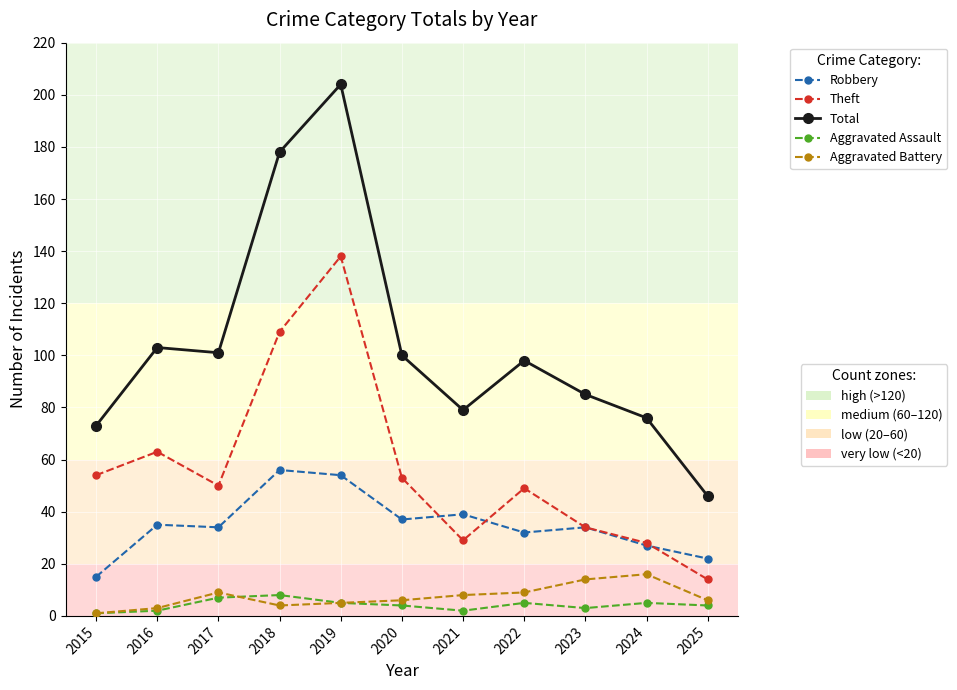

What is the total value across all series at 2022?

193